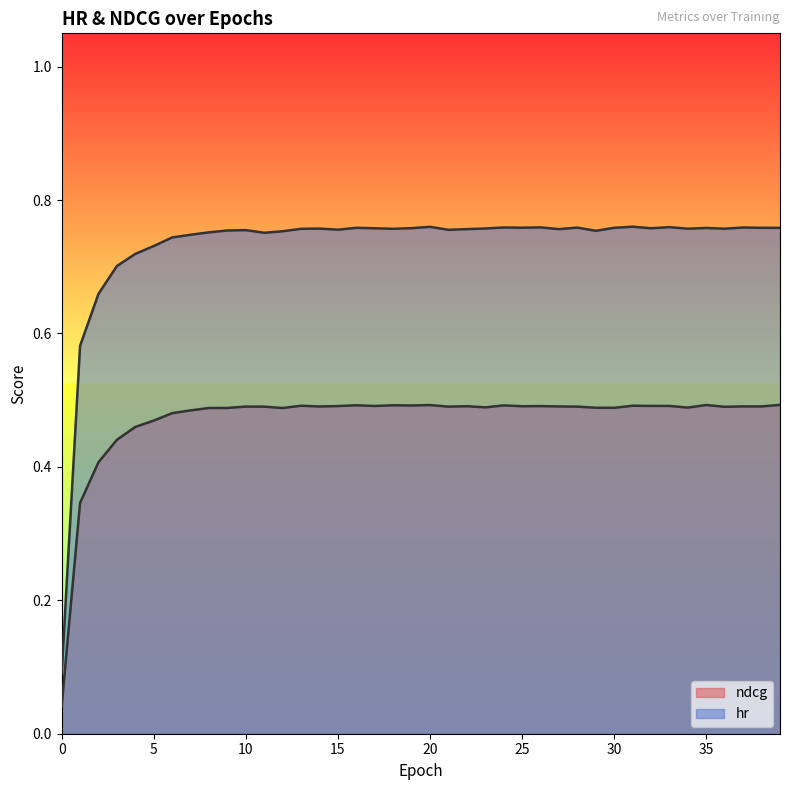

Reading left to right, extract all data points from this chart.

hr: 0.1	0.6	0.7	0.7	0.7	0.7	0.7	0.7	0.8	0.8	0.8	0.8	0.8	0.8	0.8	0.8	0.8	0.8	0.8	0.8	0.8	0.8	0.8	0.8	0.8	0.8	0.8	0.8	0.8	0.8	0.8	0.8	0.8	0.8	0.8	0.8	0.8	0.8	0.8	0.8
ndcg: 0.0	0.3	0.4	0.4	0.5	0.5	0.5	0.5	0.5	0.5	0.5	0.5	0.5	0.5	0.5	0.5	0.5	0.5	0.5	0.5	0.5	0.5	0.5	0.5	0.5	0.5	0.5	0.5	0.5	0.5	0.5	0.5	0.5	0.5	0.5	0.5	0.5	0.5	0.5	0.5